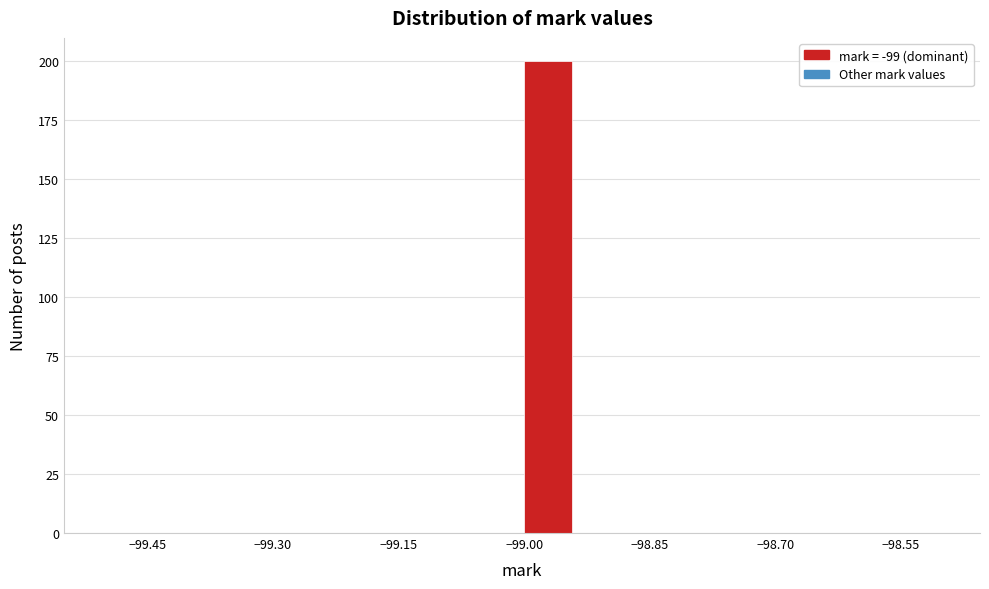

Read against the x-axis, roughly where is the centre of the tallest bar?

-98.98